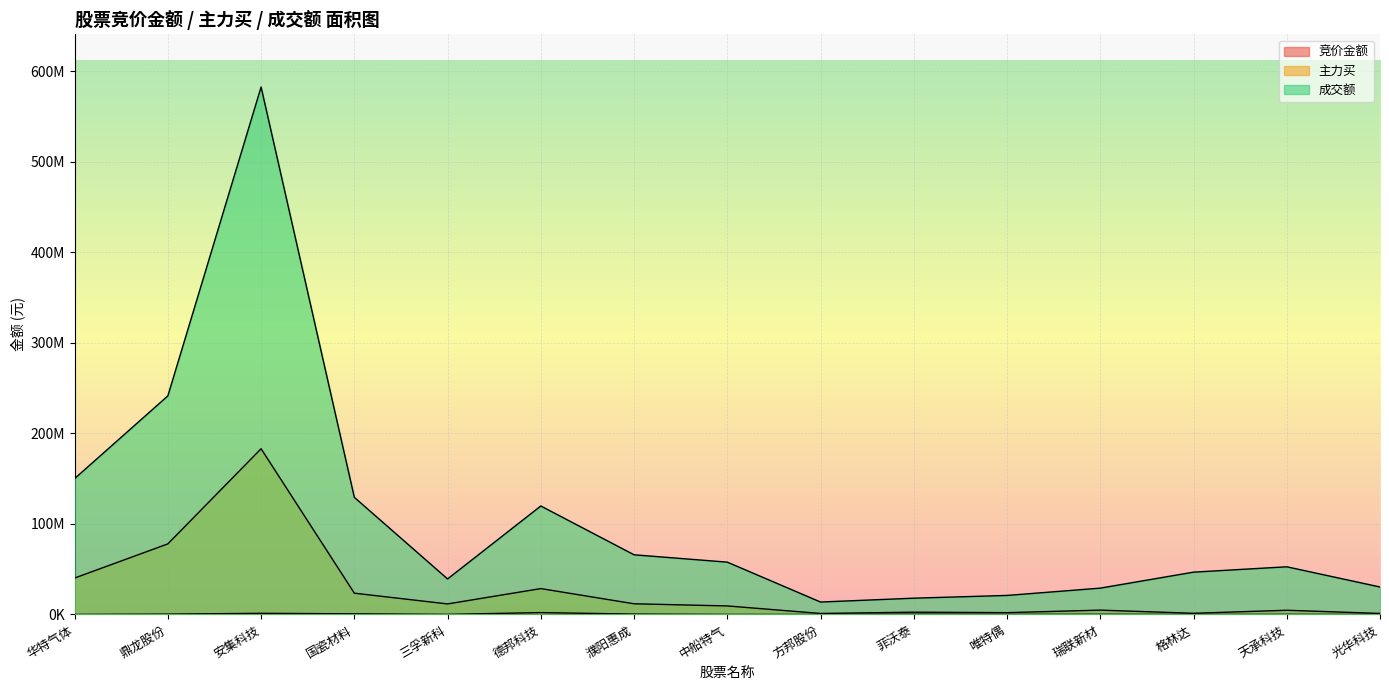

What is the label of the 7th point from the left?

濮阳惠成